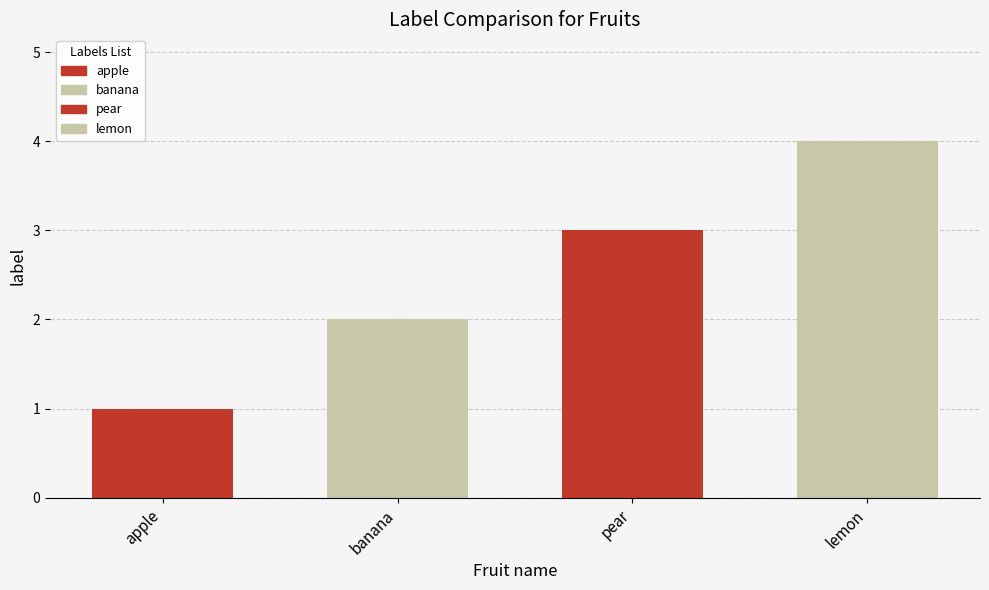

The chart shows a value of 2 at banana. True or false?

True